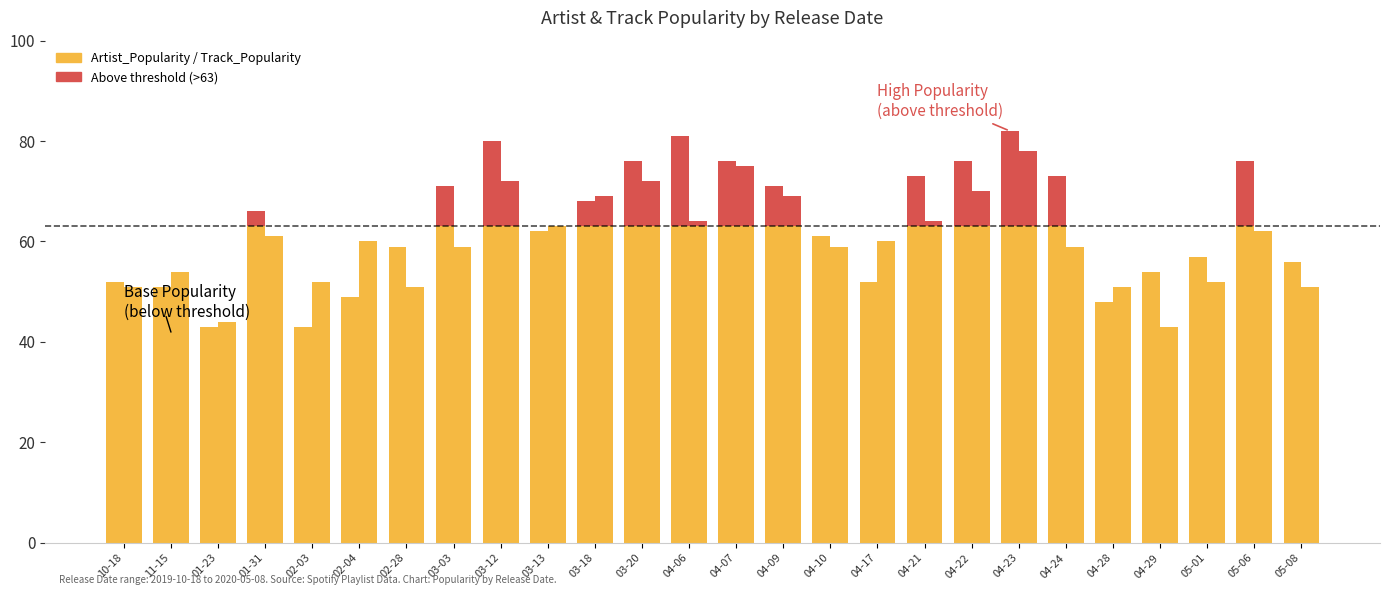

How many series are shown in this chart?

2